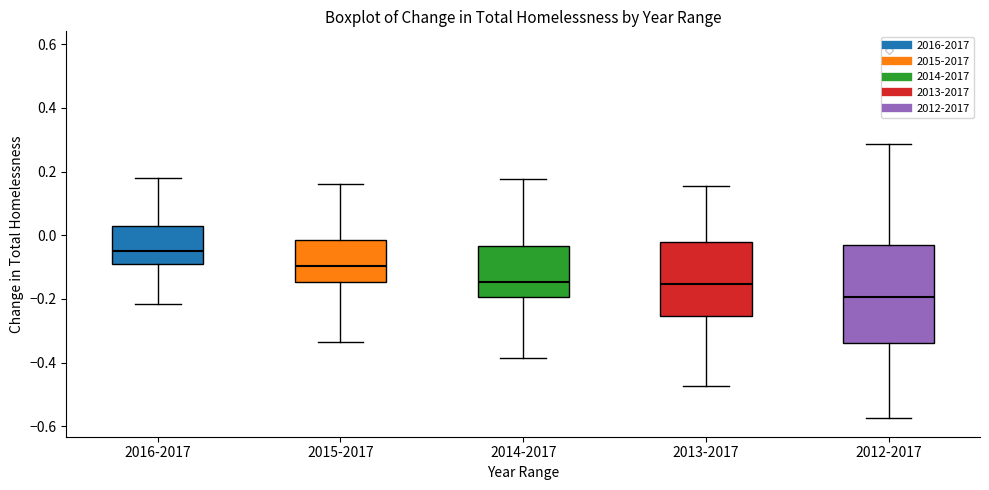

Reading left to right, transcribe this box plot: for each box, give where its median line is, the range the box spans, and where its two whiskers end, as read against the y-axis. The values are not printed on the chart, so give them approximately, as read against the axis.

2016-2017: median -0.04, box -0.10 to 0.02, whiskers -0.22 to 0.18
2015-2017: median -0.10, box -0.14 to -0.02, whiskers -0.34 to 0.16
2014-2017: median -0.14, box -0.20 to -0.04, whiskers -0.38 to 0.18
2013-2017: median -0.16, box -0.26 to -0.02, whiskers -0.48 to 0.16
2012-2017: median -0.20, box -0.34 to -0.04, whiskers -0.58 to 0.28